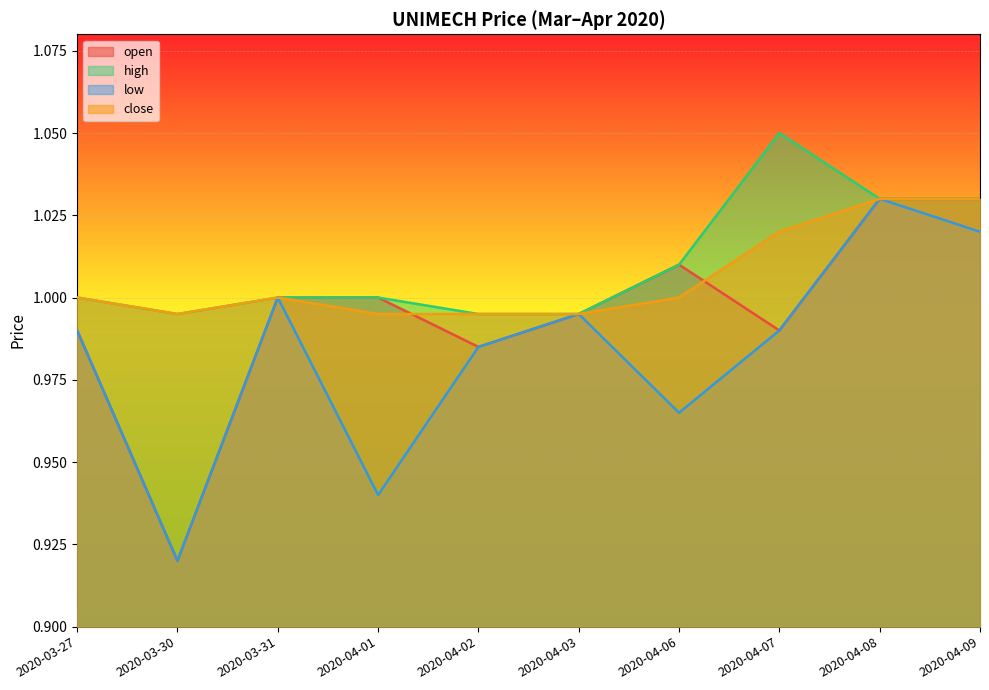

What is the label of the 7th point from the left?

2020-04-06